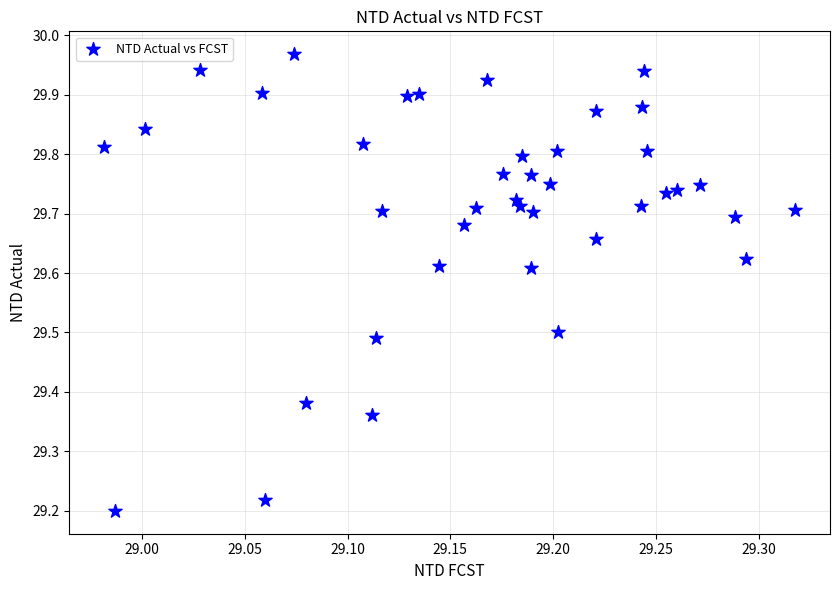

What is the range of Y values (max minus min)?

0.8